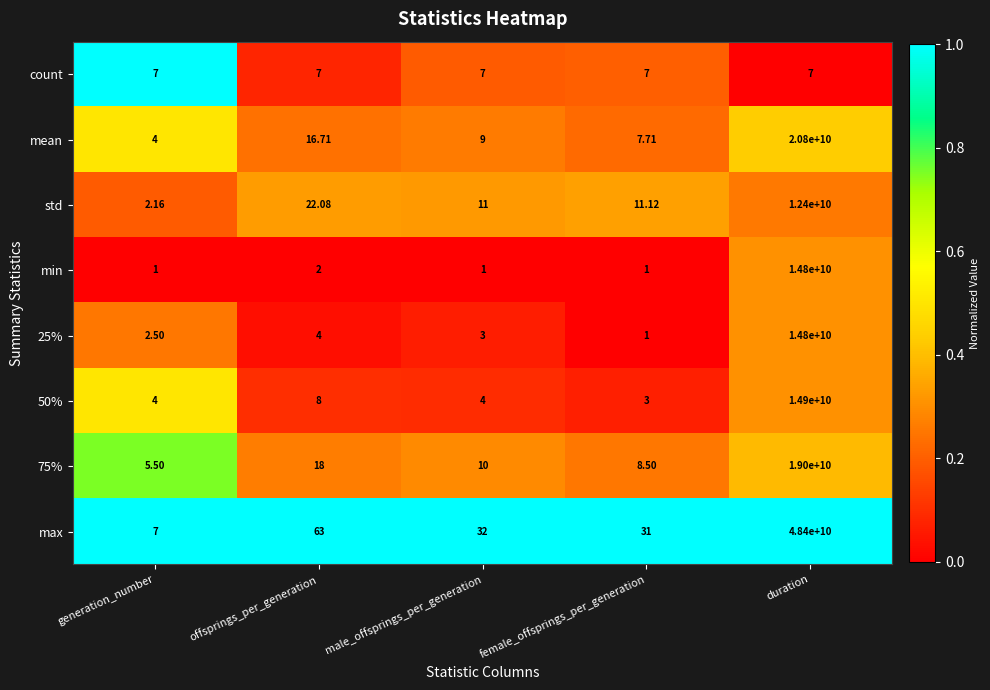

Which series has the widest spread of values?

max